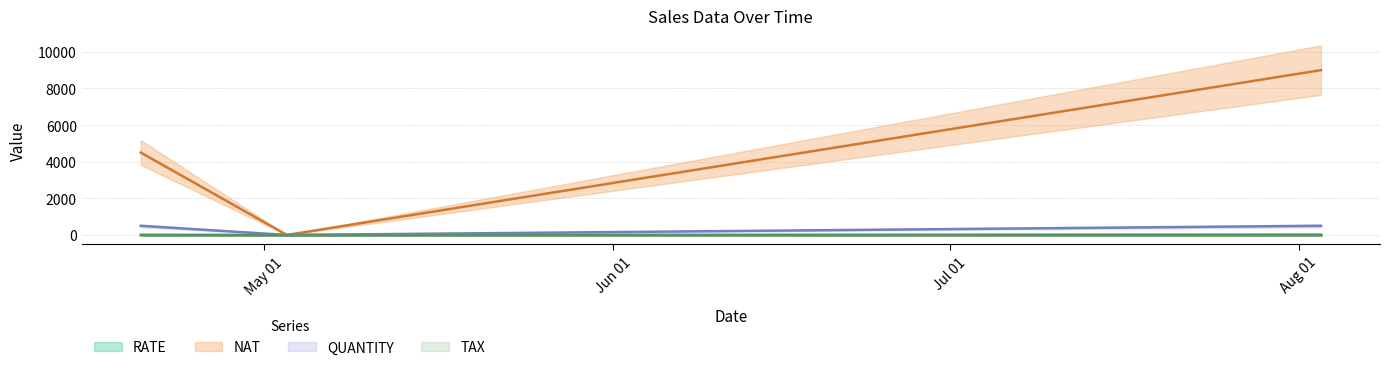

What is the maximum value shown in the chart?

9000